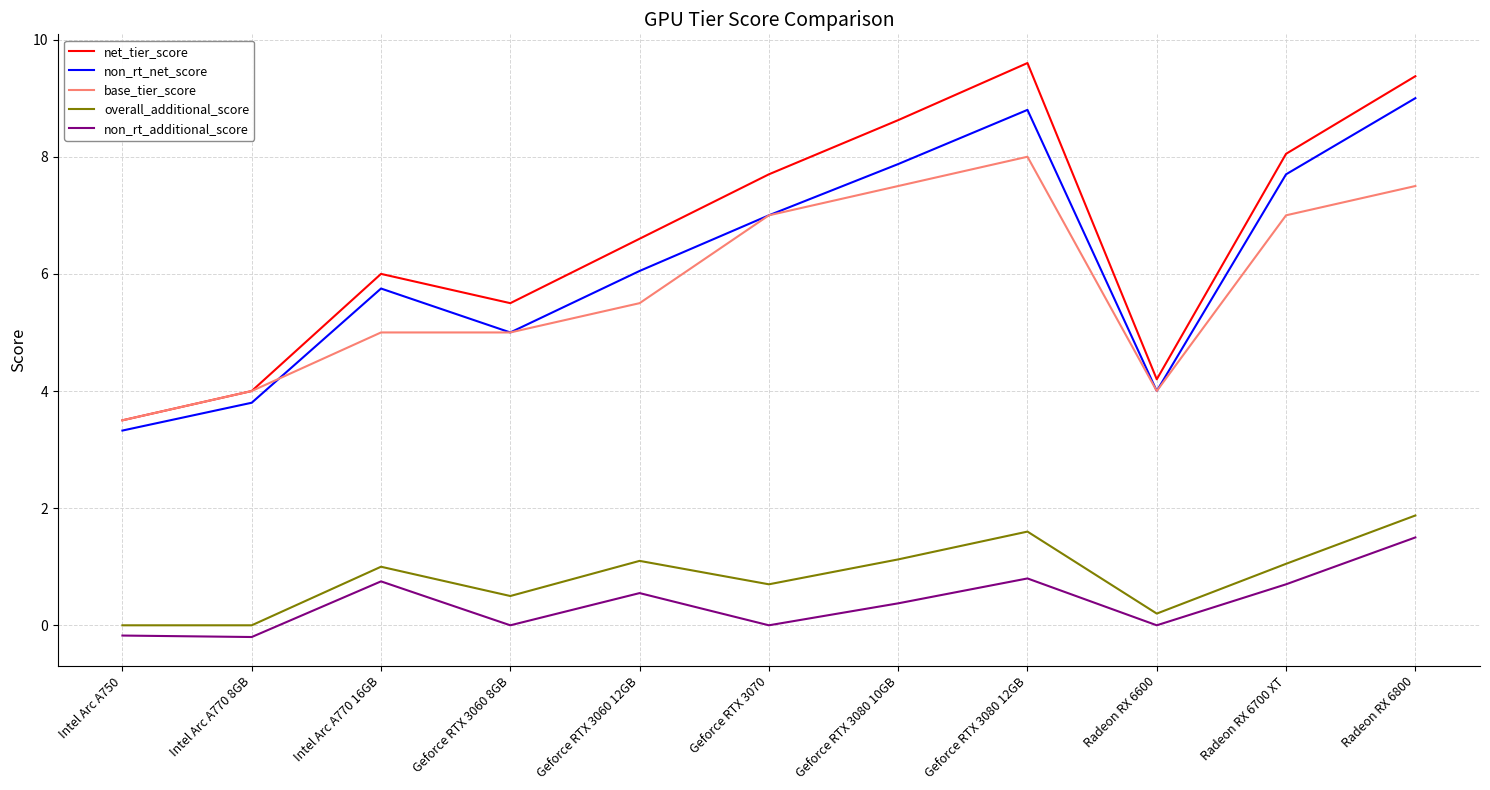

In non_rt_net_score, how many points are higher than both neighbors (excluding endpoints)?

2